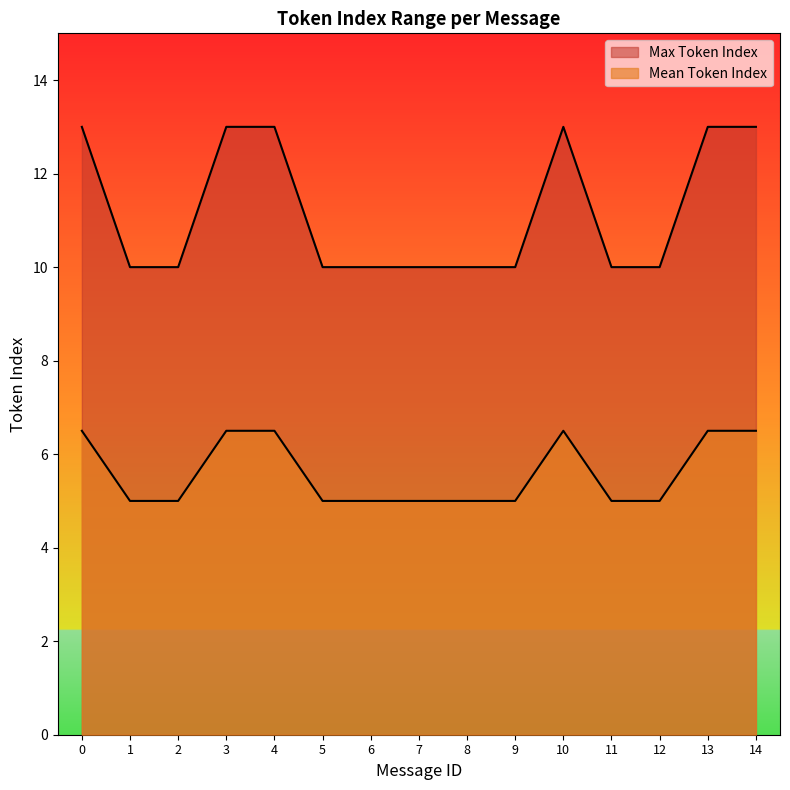

At which label is Max Token Index closest to 11?

1